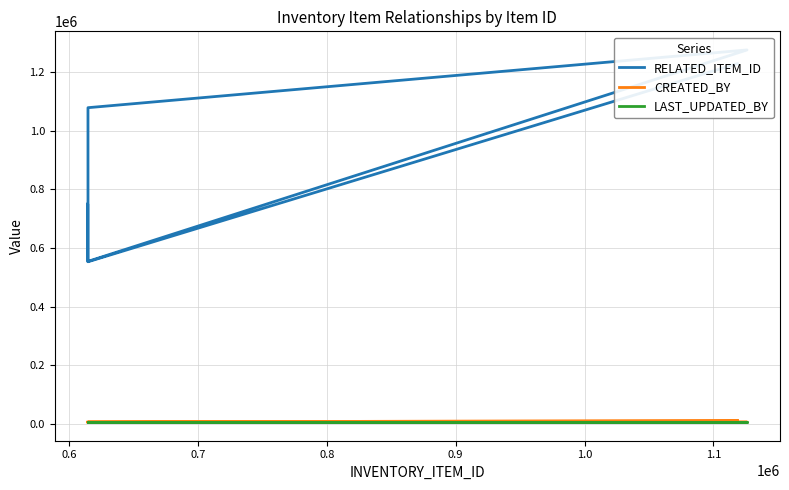

At how many categories does at least one series exceed 709591?

5